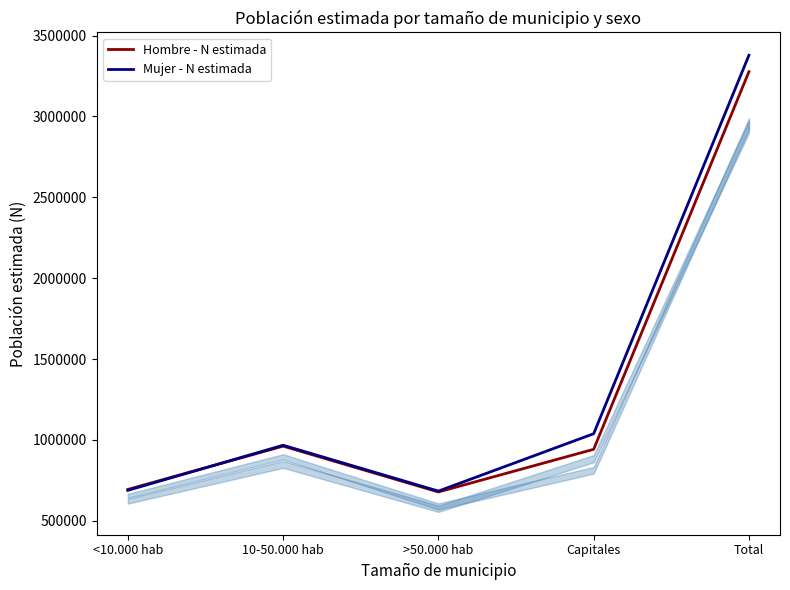

Reading left to right, what are all the values shown in this chart?

Hombre - N estimada: <10.000 hab=694012	10-50.000 hab=961800	>50.000 hab=678509	Capitales=942222	Total=3276543
Mujer - N estimada: <10.000 hab=688351	10-50.000 hab=967333	>50.000 hab=683841	Capitales=1038612	Total=3378137